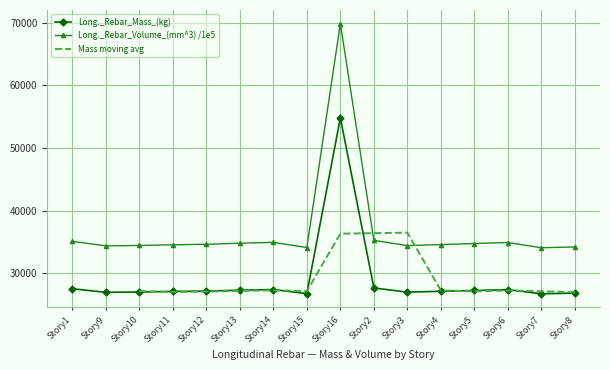

True or false: Long._Rebar_Volume_(mm^3) /1e5 has more than 0 points higher than both neighbors.

True